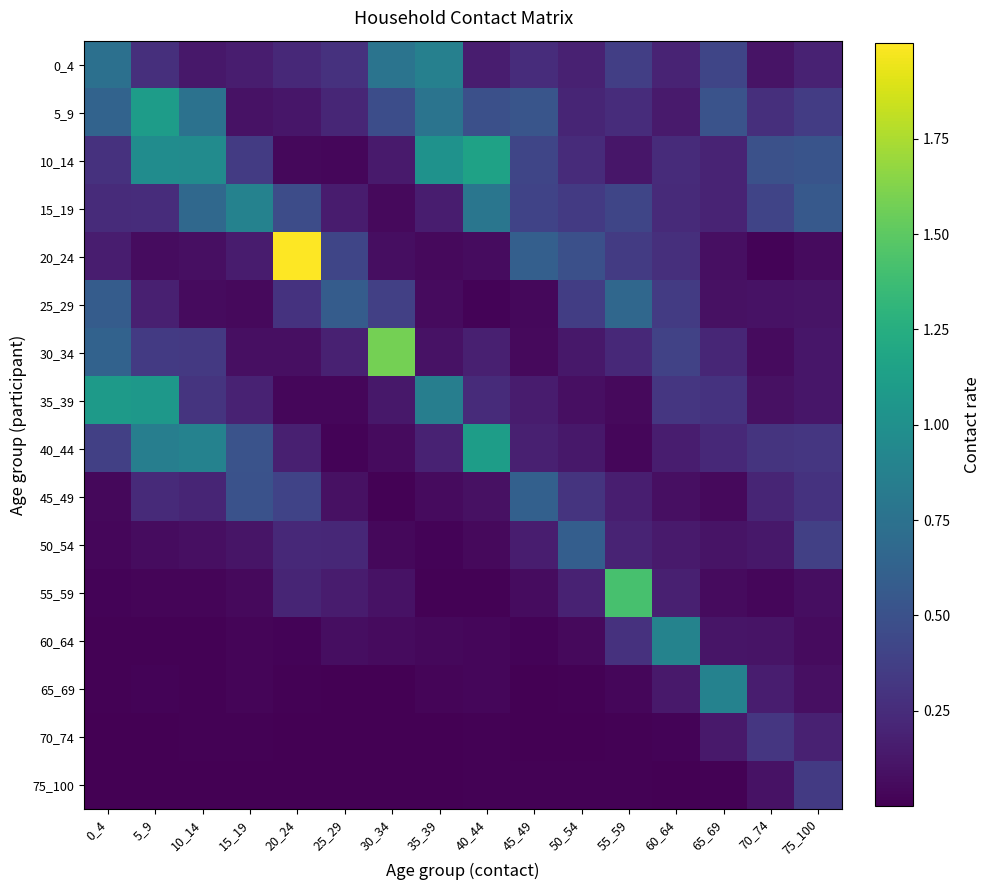

What is the total value across all series at 45_49?

3.5